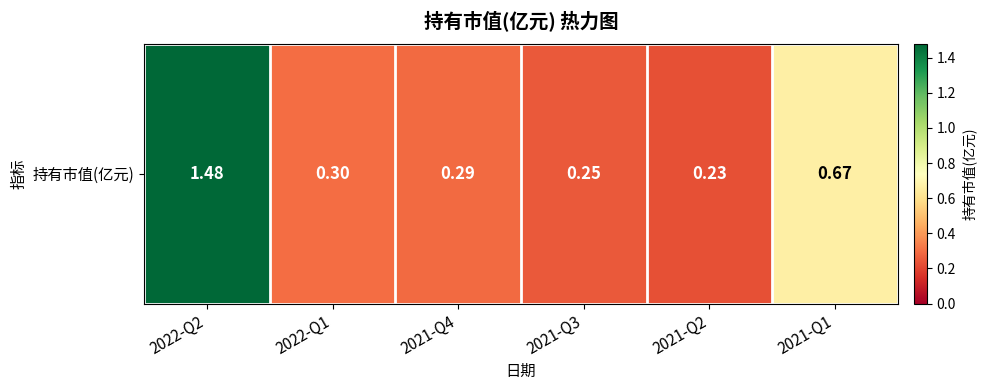

Is it true that the value at 2021-Q3 is 0.4?

False